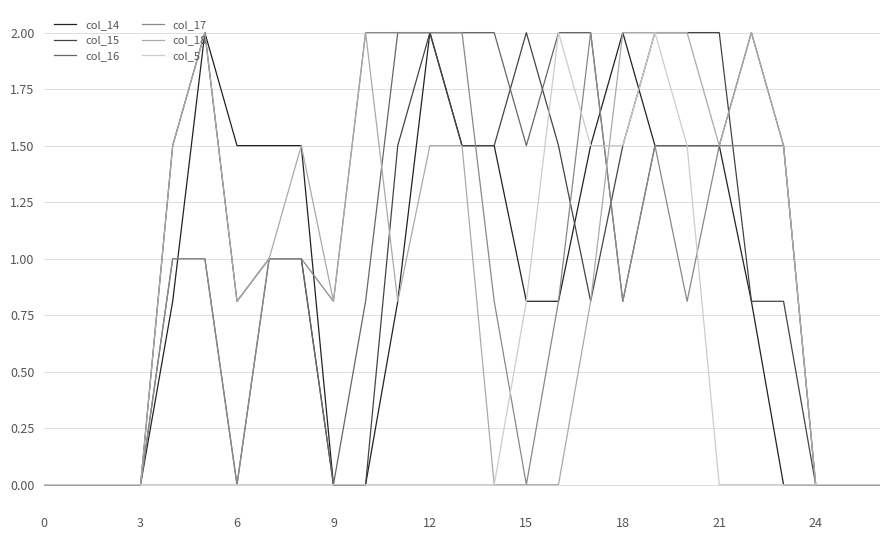

What is the highest value of the col_5 series?

2.0